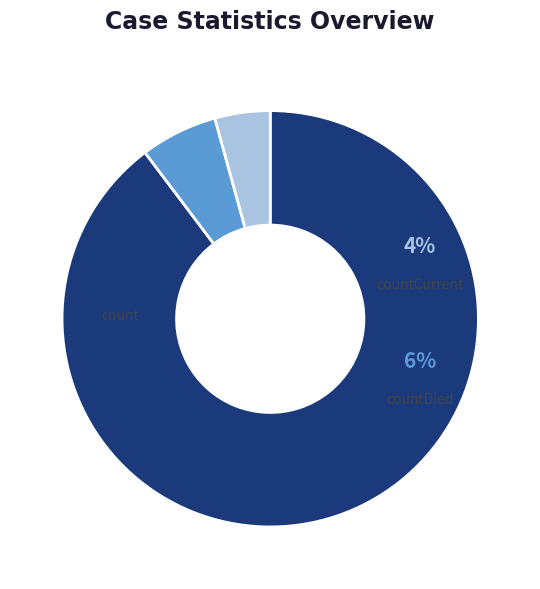

Is the sum of countCurrent and count greater than half?

Yes